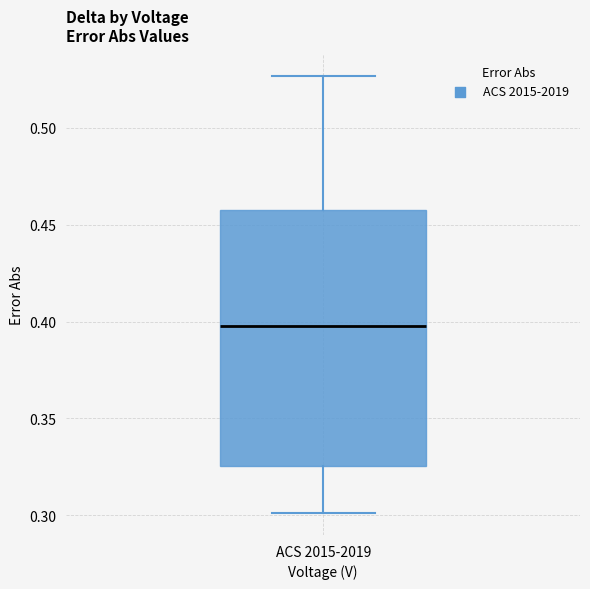

Read this box plot against the y-axis: the position of the median line, the range covered by the box, and the ends of both whiskers. The values are not printed on the chart, so give them approximately, as read against the axis.

median 0.400, box 0.325 to 0.460, whiskers 0.300 to 0.525